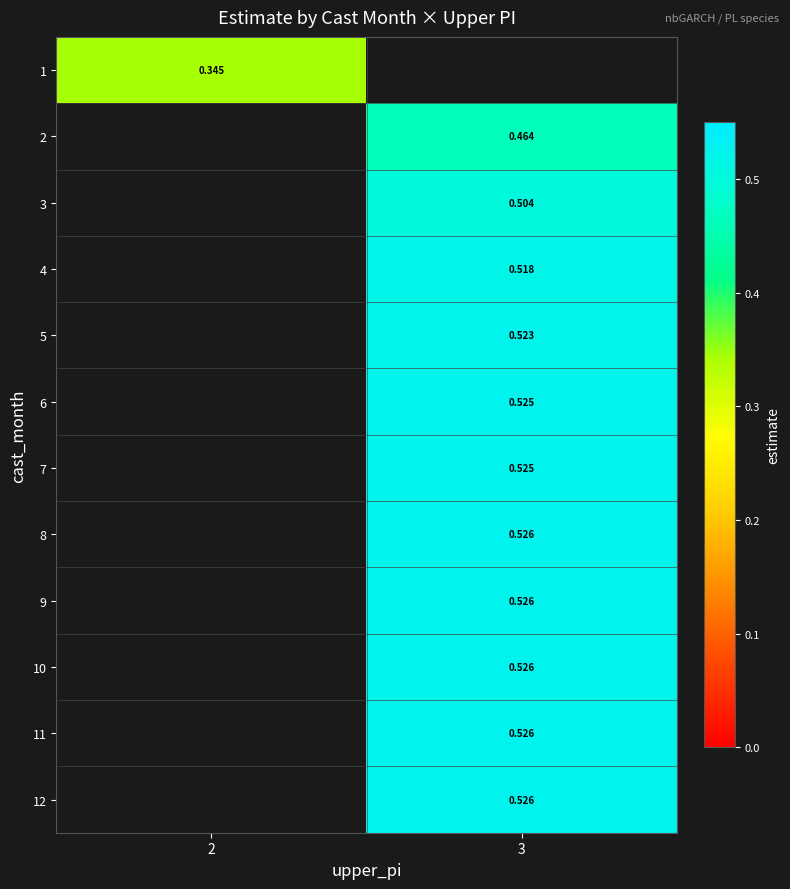

How many categories are shown in the chart?

2